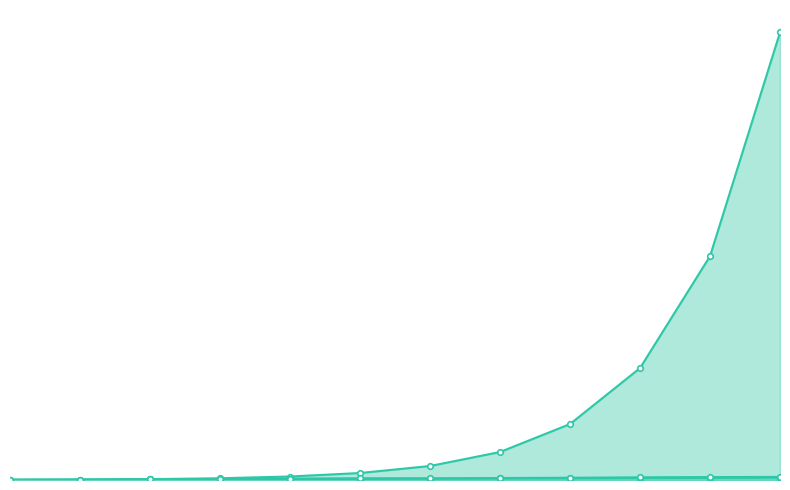

At which category does the chart reach its minimum across all series?

1